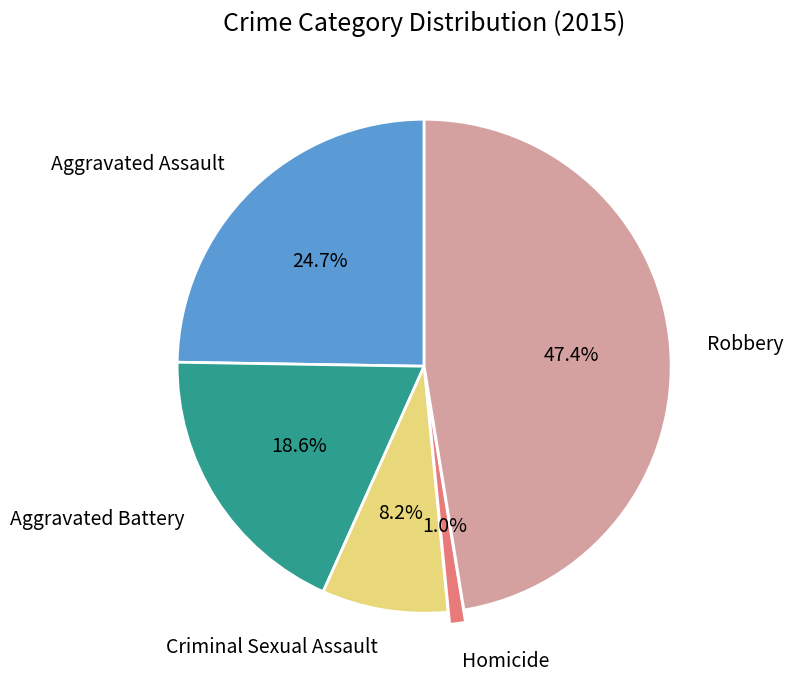

Which category has the biggest portion of the pie?

Robbery